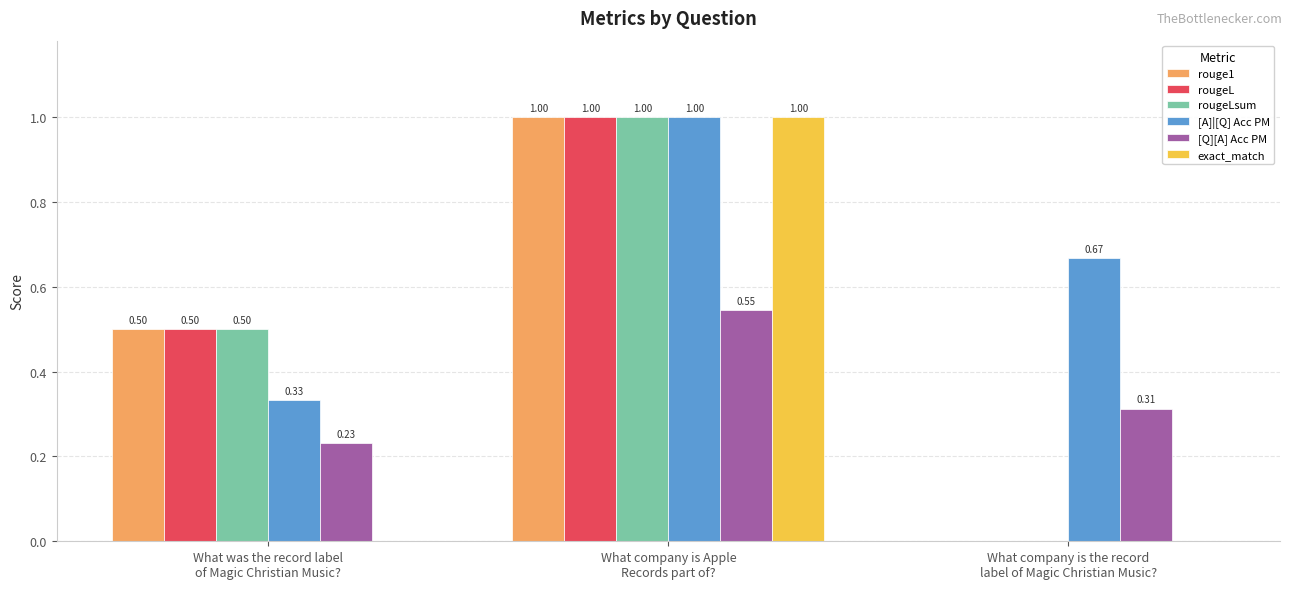

Which category has the highest value across all series?

What company is Apple
Records part of?